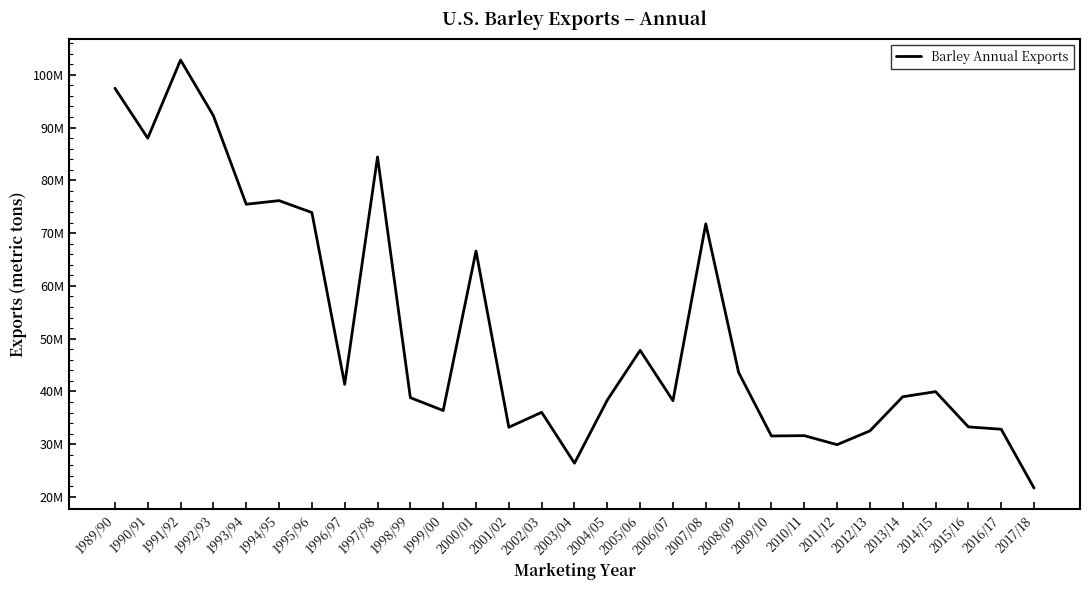

What is the greatest value displayed?

102795802.7